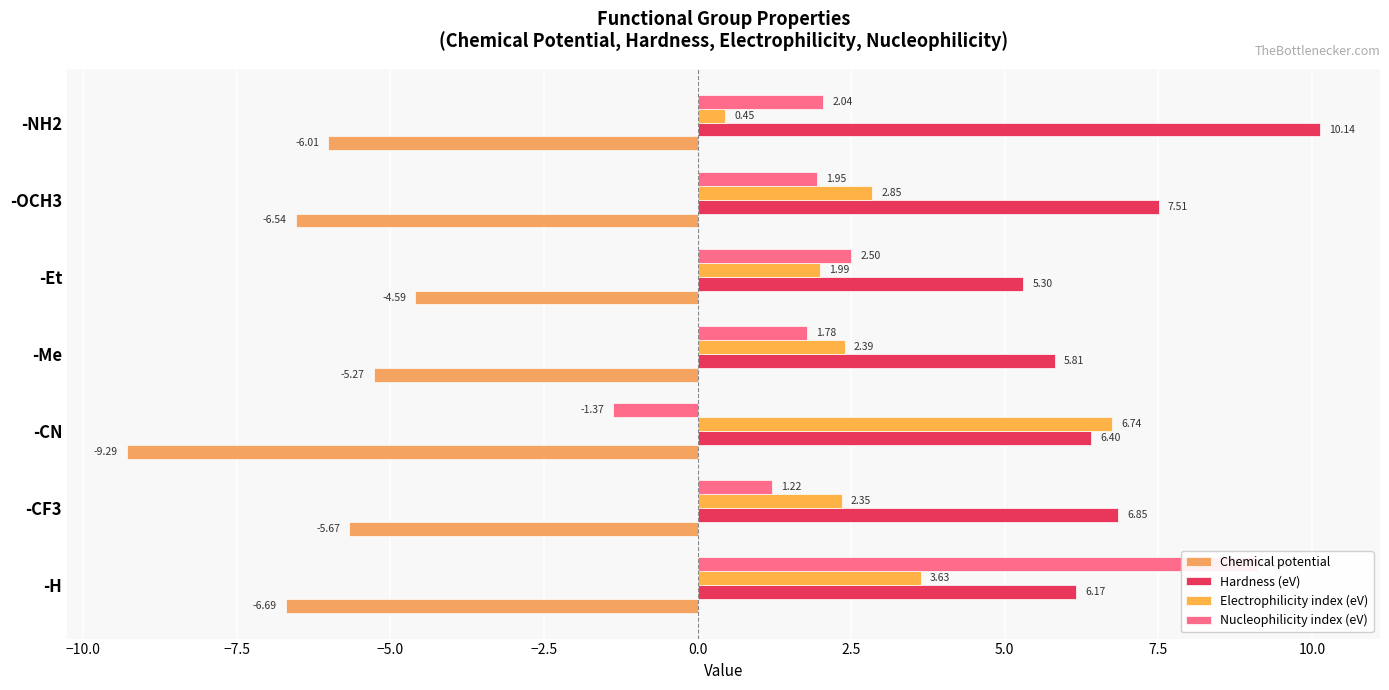

Which series has the largest total across all categories?

Hardness (eV)